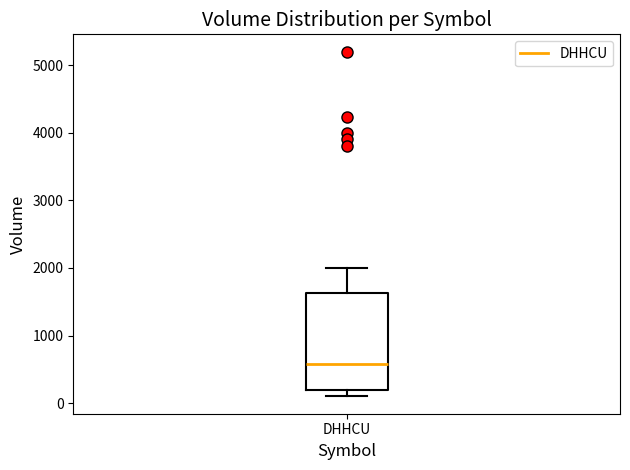

Read this box plot against the y-axis: the position of the median line, the range covered by the box, and the ends of both whiskers. The values are not printed on the chart, so give them approximately, as read against the axis.

median 600, box 200 to 1600, whiskers 100 to 2000